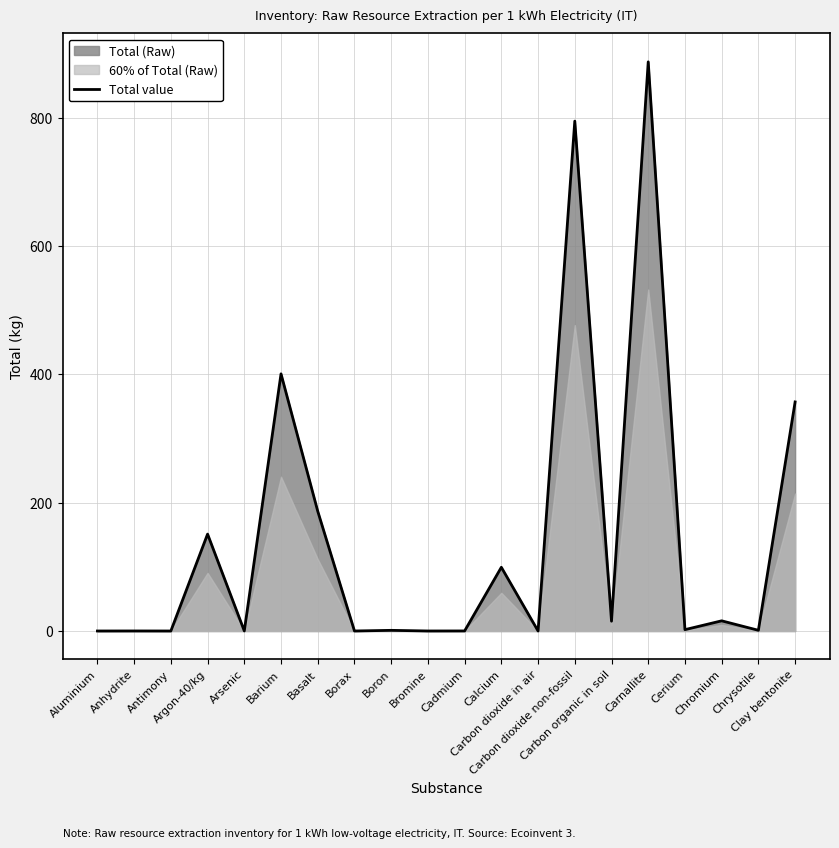

Which label corresponds to the smallest value in the chart?

Carbon dioxide in air